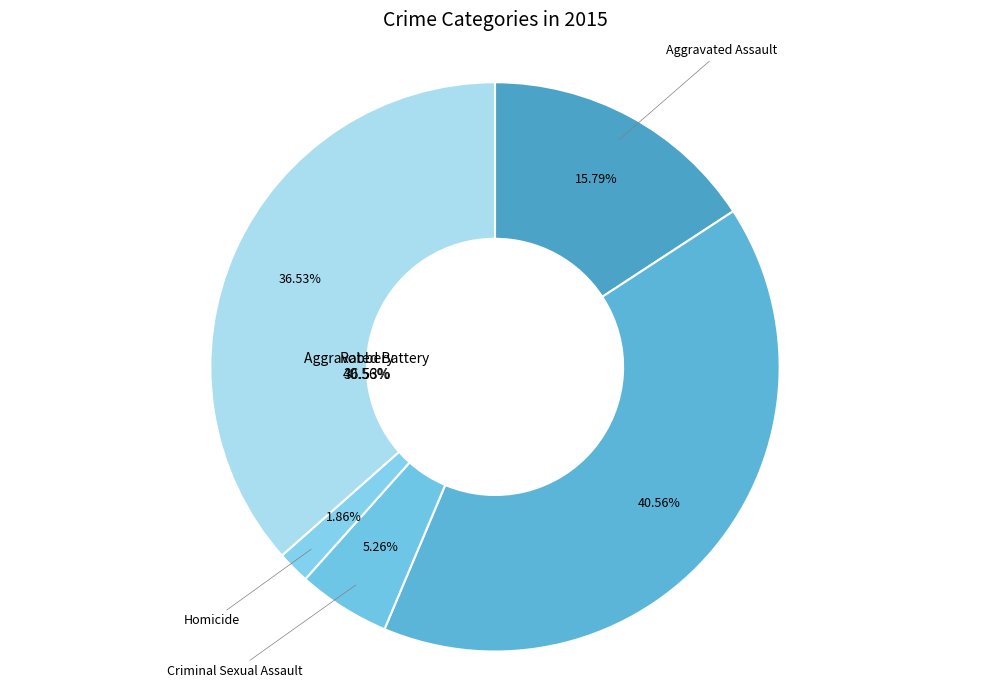

How many slices are in this pie chart?

5